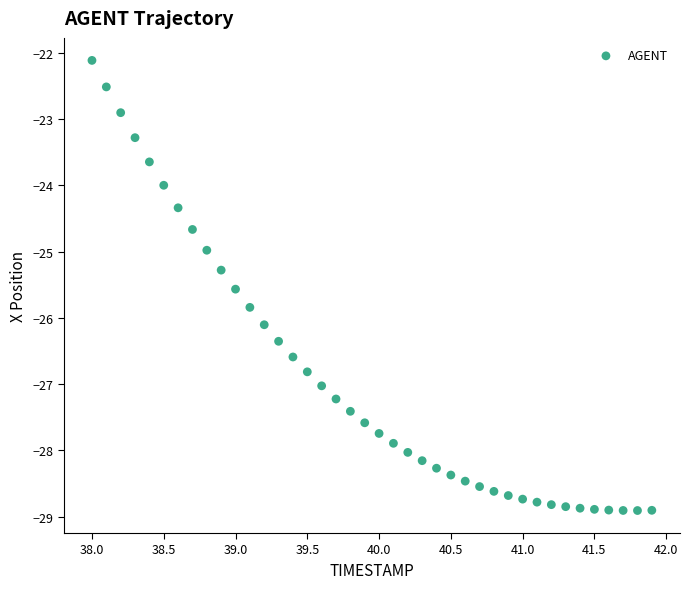

What is the range of X values (max minus min)?

3.9